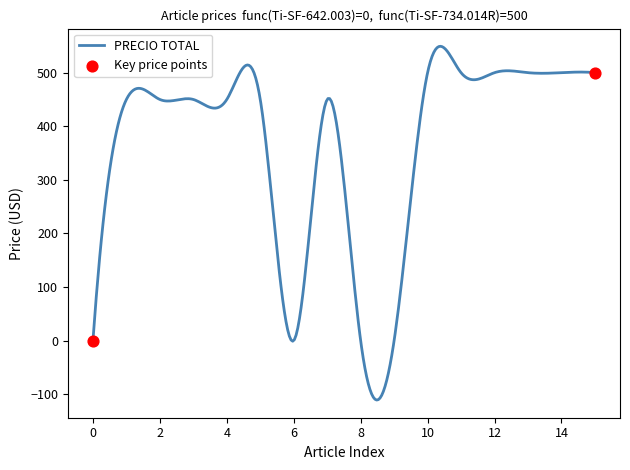

What is the difference between the maximum and minimum values?

660.1